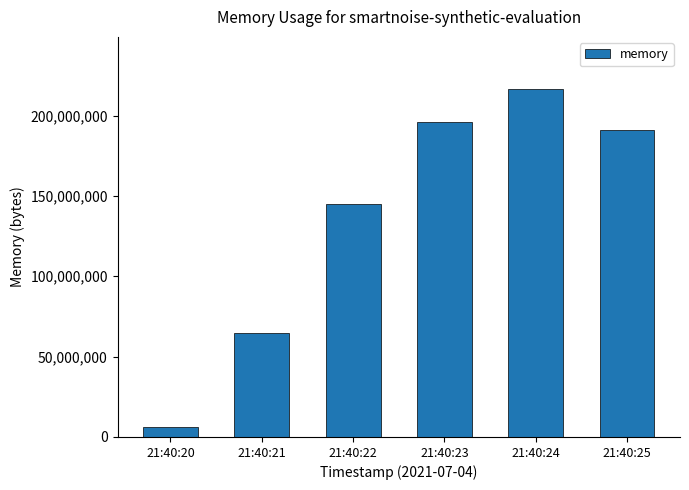

Which has a higher value, 21:40:20 or 21:40:22?

21:40:22